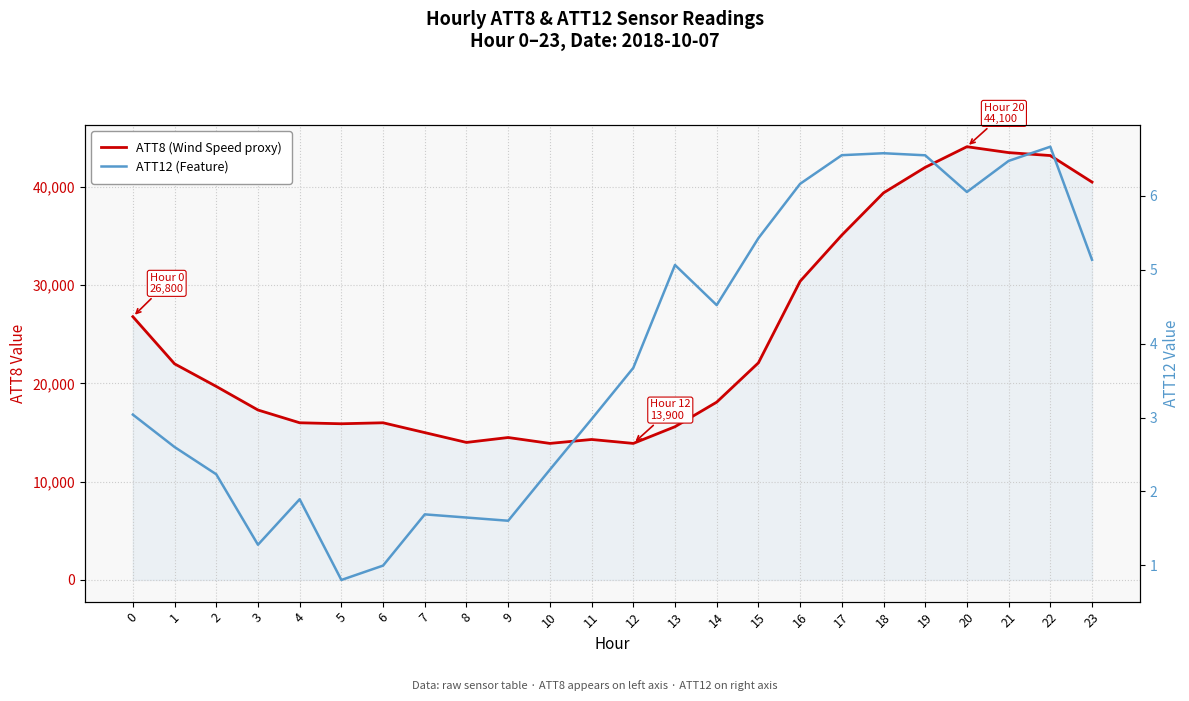

At which label does ATT8 (Wind Speed proxy) reach its peak?

20